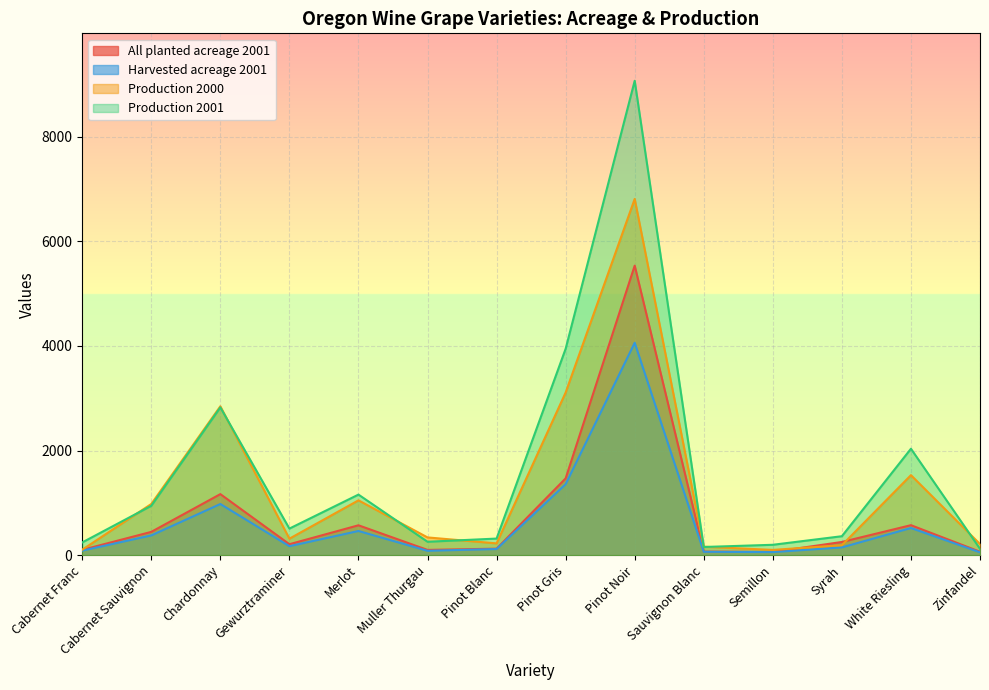

What is the value of the Production 2000 point at the 1st from the left?

103